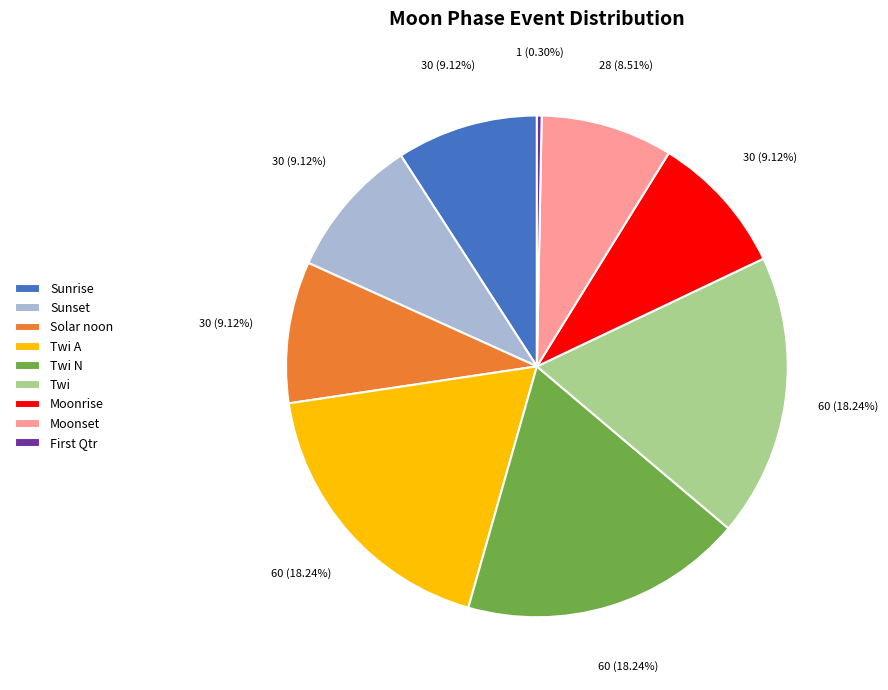

What is the smallest slice in the pie chart?

First Qtr